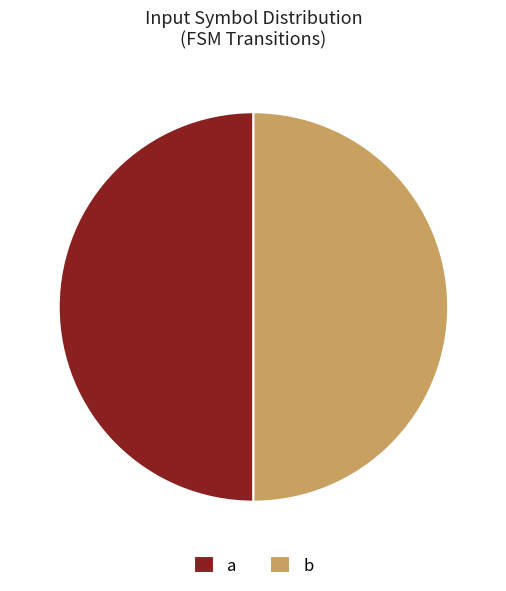

How many slices are in this pie chart?

2